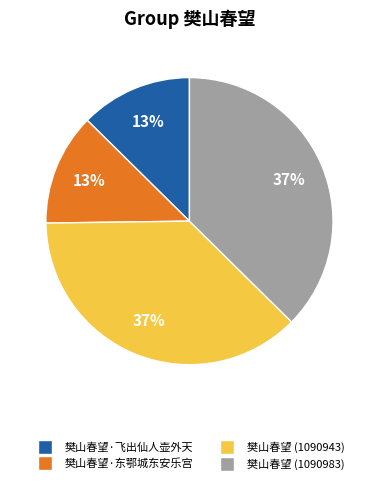

What percentage is the 樊山春望 (1090943) slice, to the nearest percent?

37%